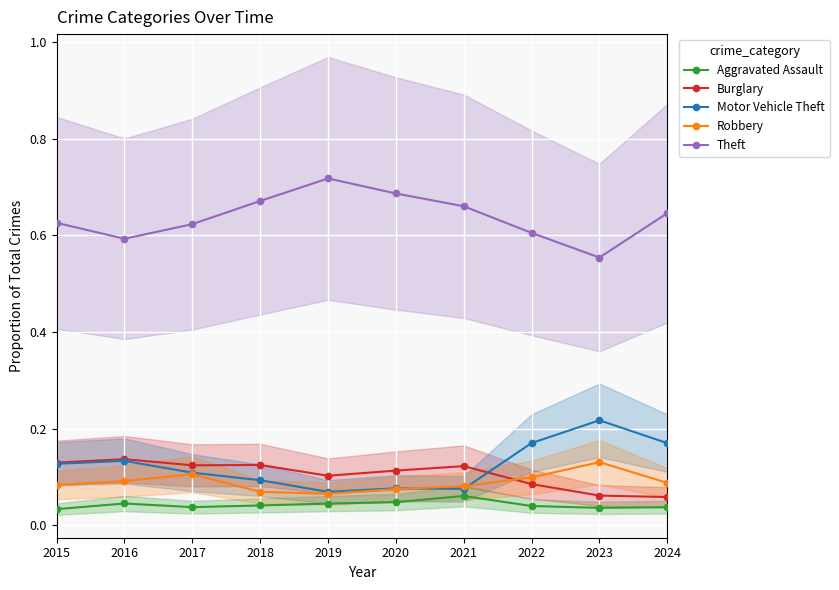

At which category is the sum across all series the highest?

2015